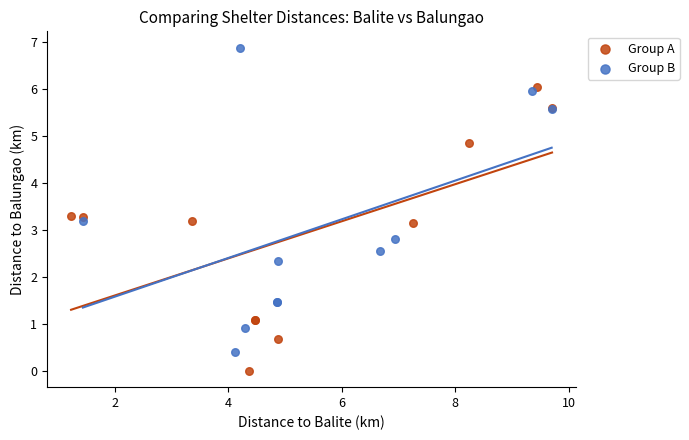

Which series contains the highest Y value?

Group B